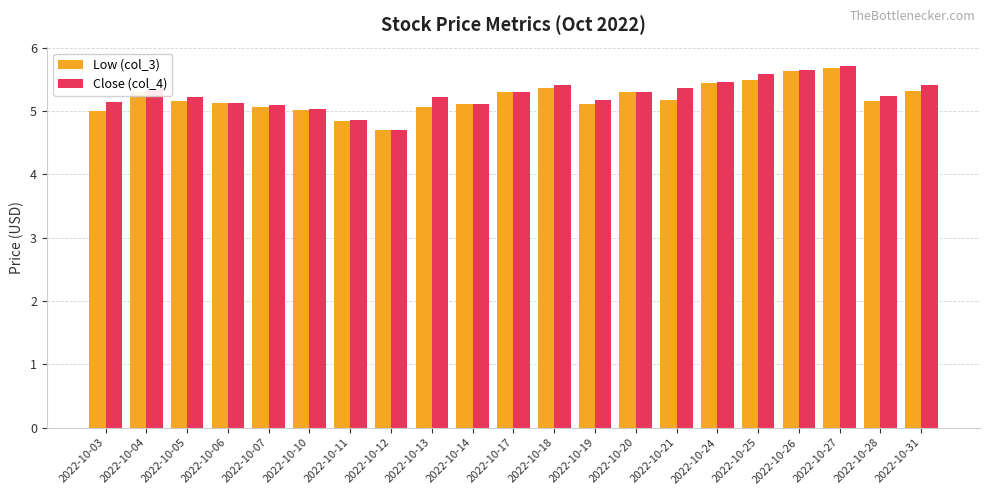

The Low (col_3) series shows 5.0 at 2022-10-03. True or false?

True